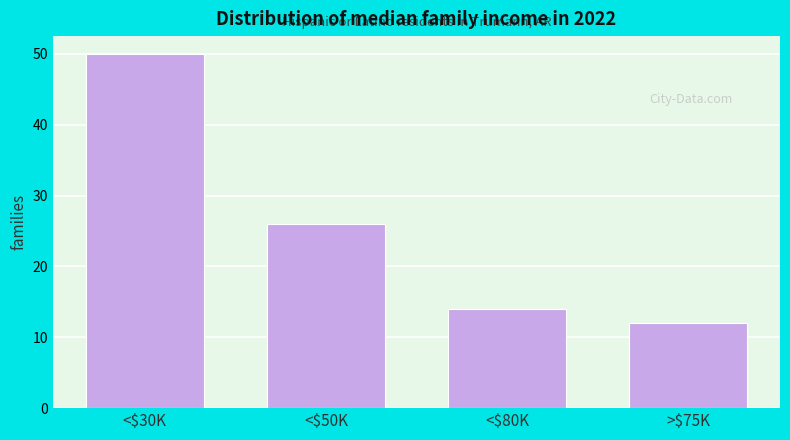

Reading left to right, transcribe all the data shown in this chart.

50	26	14	12